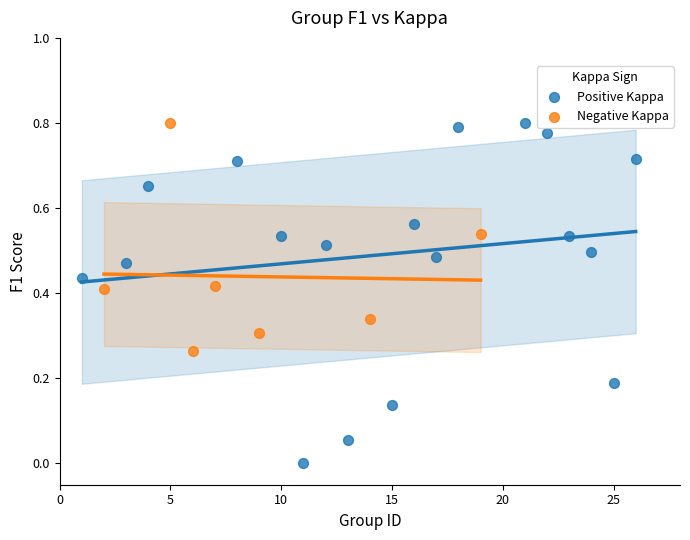

Which series has the largest Y range (max minus min)?

Positive Kappa